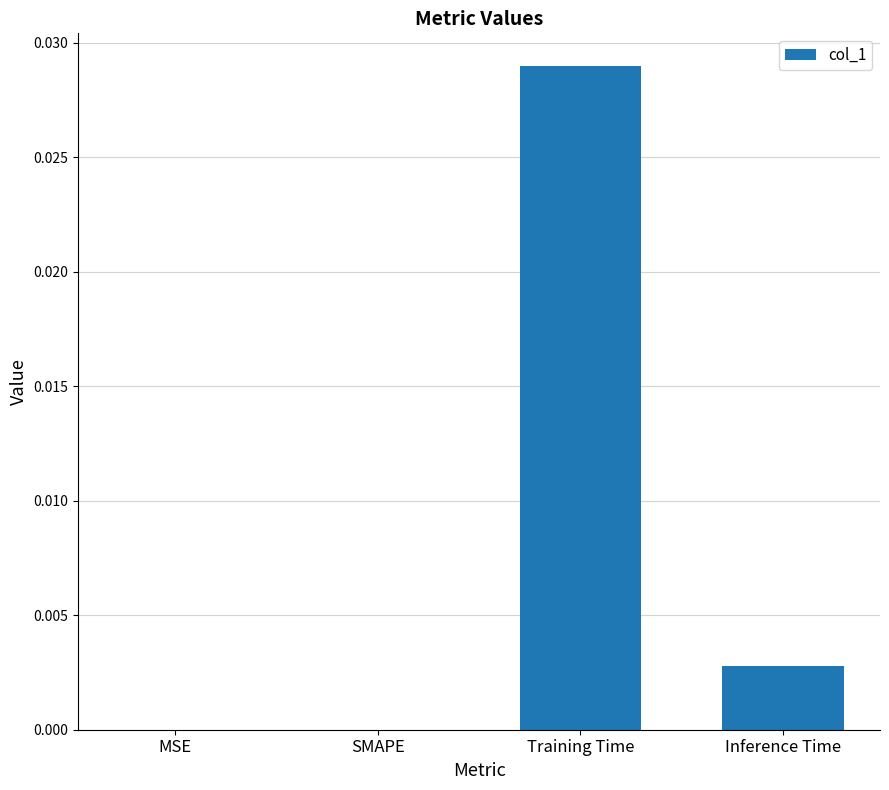

Is it true that the value at Inference Time is 0.0?

True